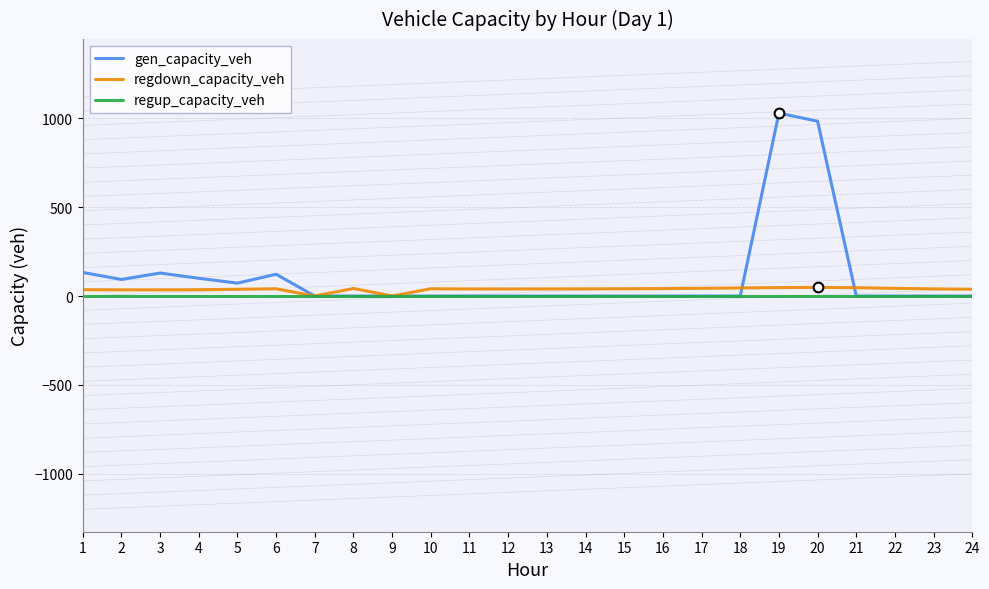

What is the highest value of the gen_capacity_veh series?

1029.3